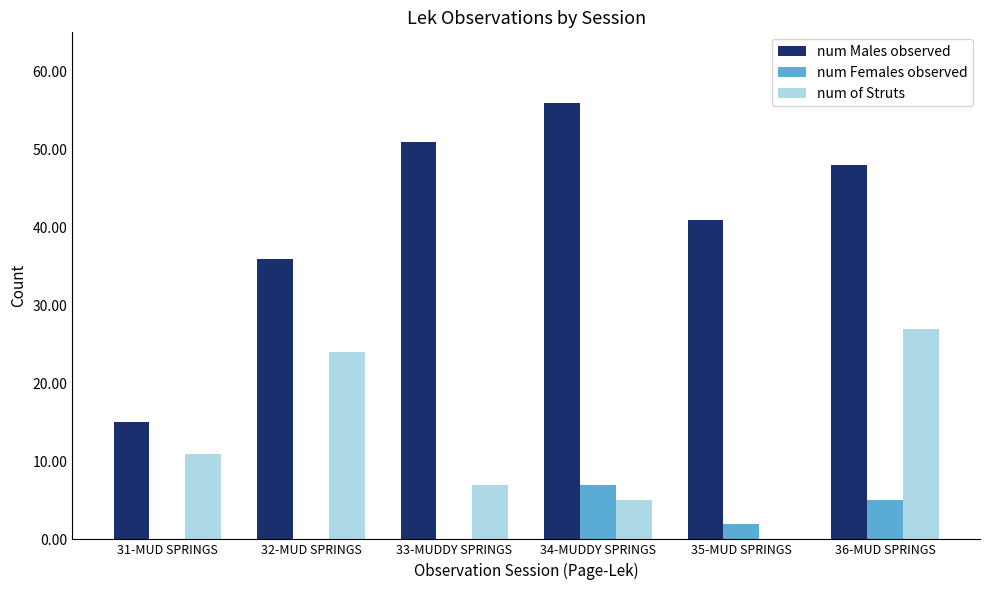

What is the sum of all num of Struts values?

74